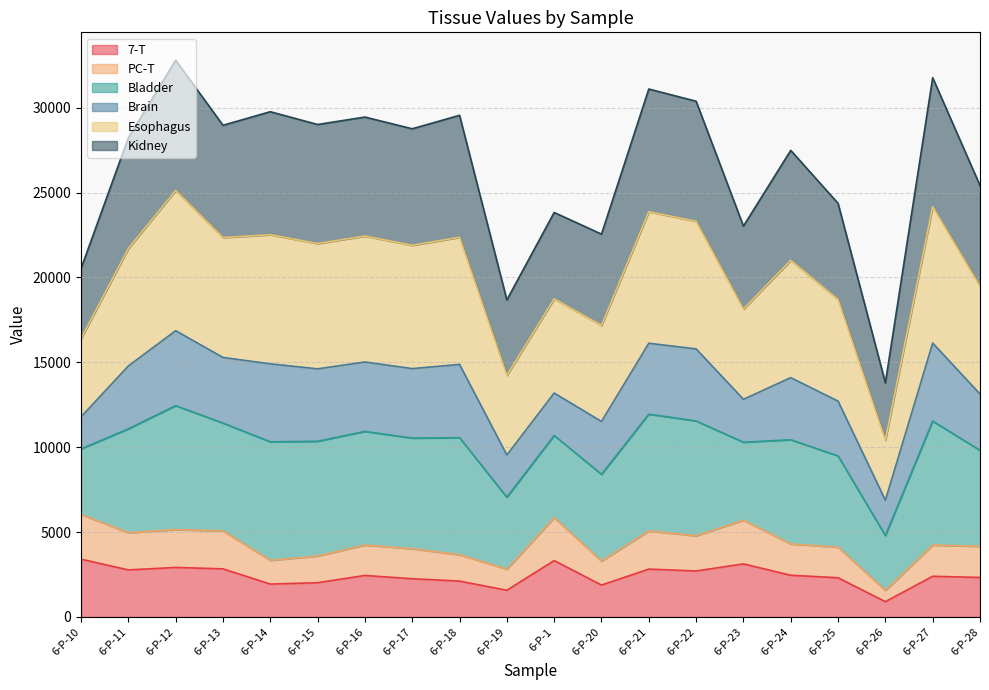

What are all the series names shown in the legend?

7-T, PC-T, Bladder, Brain, Esophagus, Kidney